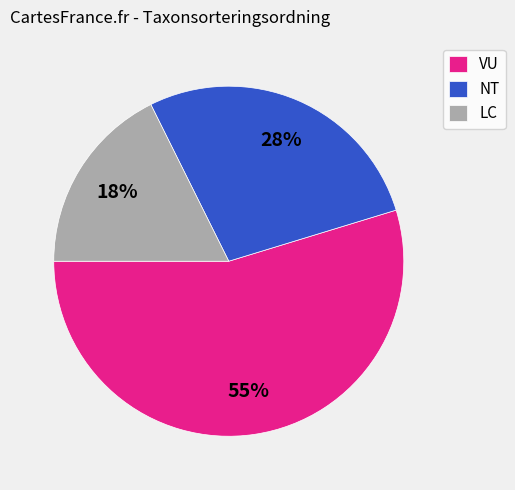

To the nearest percent, what is the average slice percentage?

33%